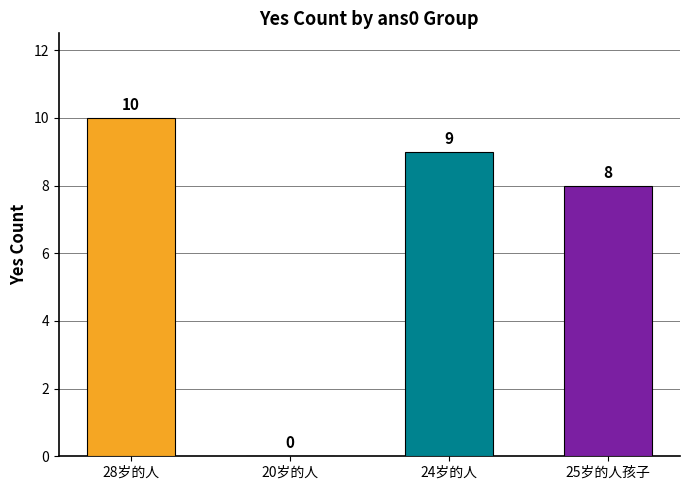

What is the ratio of the value at 28岁的人 to the value at 24岁的人?

1.1